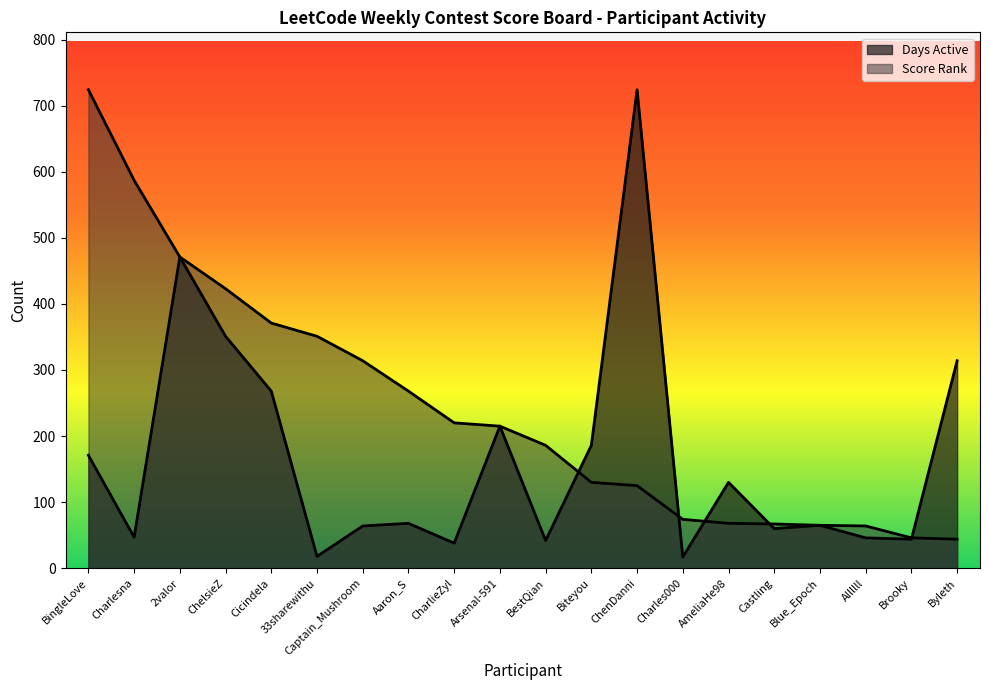

Where is the first local maximum for Days?

2valor